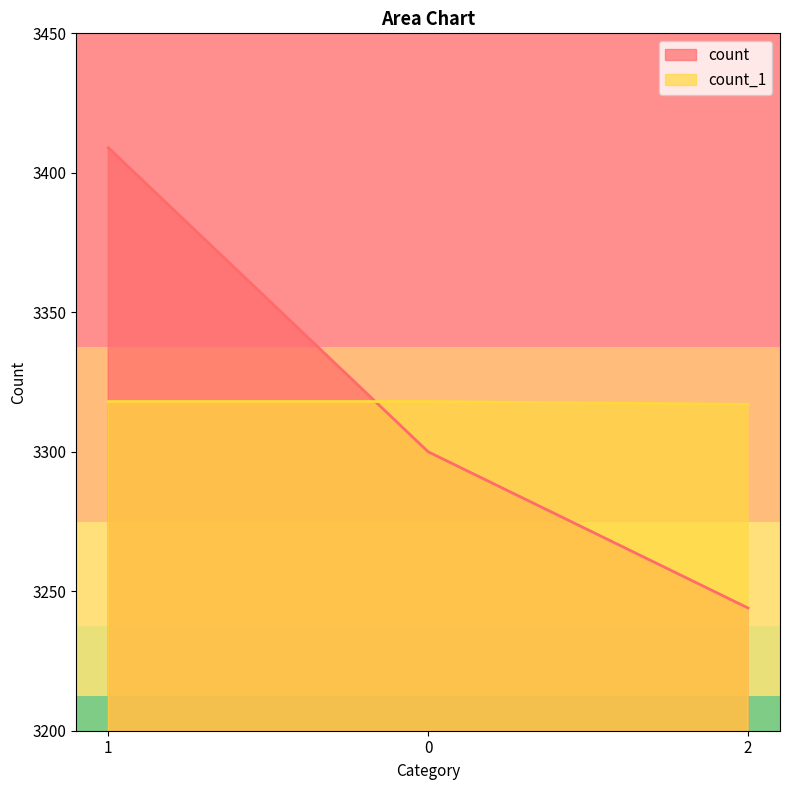

How many data points in count_1 are less than 3318?

1